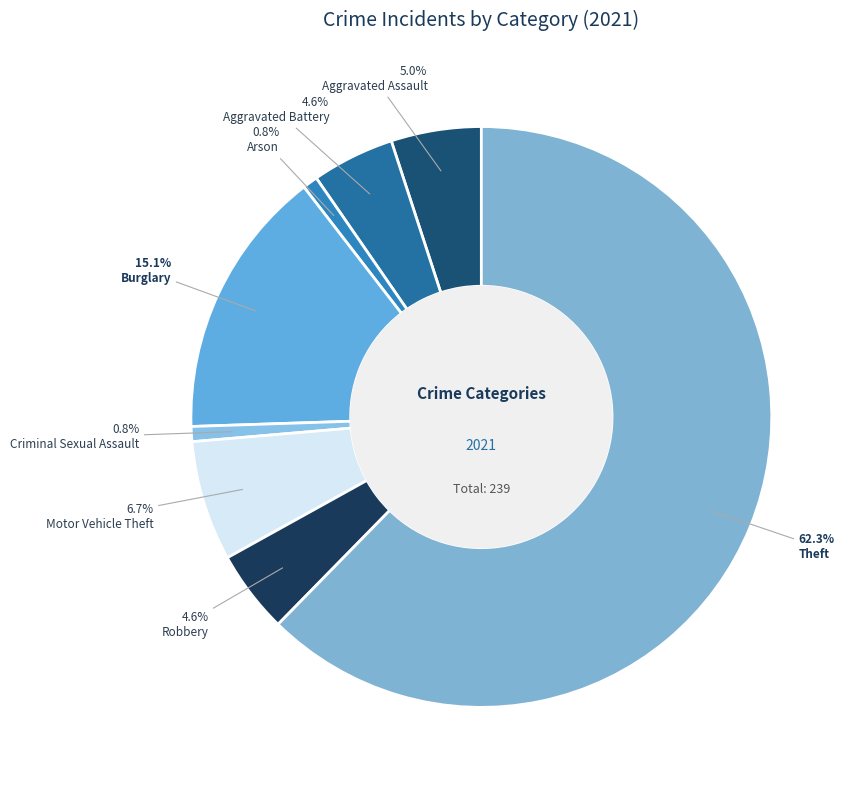

Is there any slice that represents more than half of the pie?

Yes